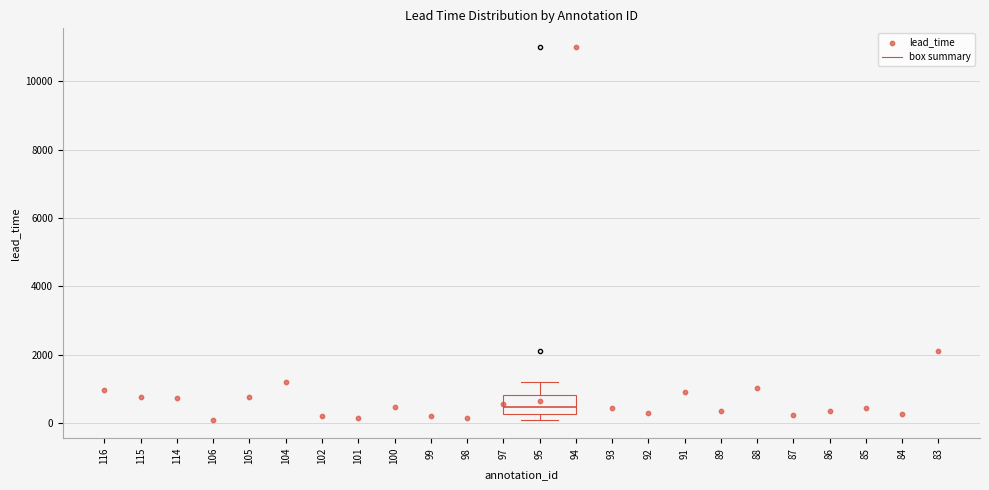

Transcribe this box plot: give where the median line is, the range the box spans, and where the two whiskers end, as read against the y-axis. The values are not printed on the chart, so give them approximately, as read against the axis.

median 400, box 200 to 800, whiskers 200 (just below the box's lower edge) to 1200